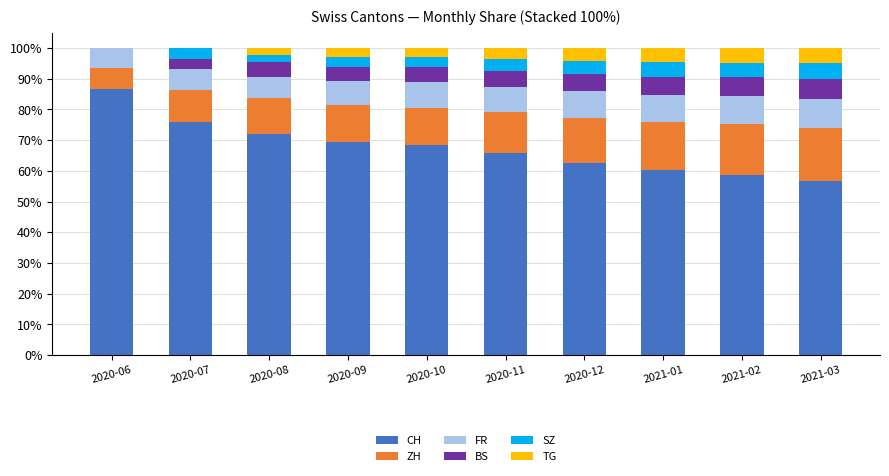

What is the maximum value for CH?

86.7